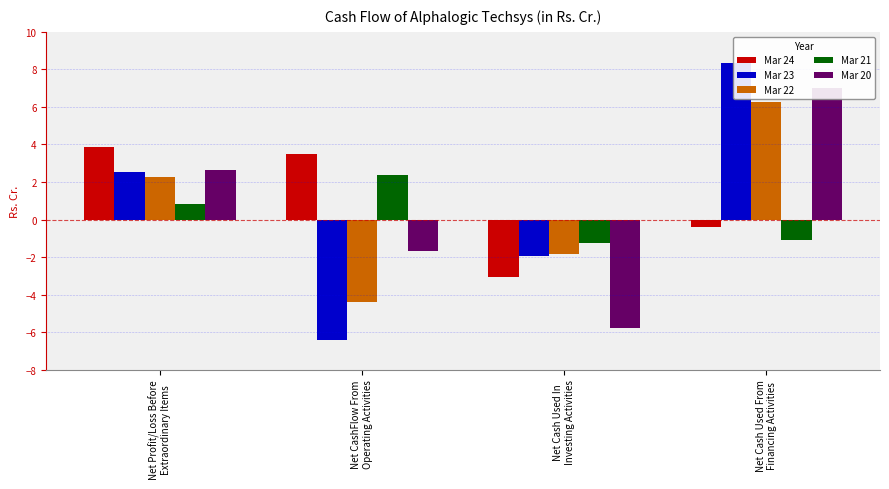

Which series has the widest spread of values?

Mar 23